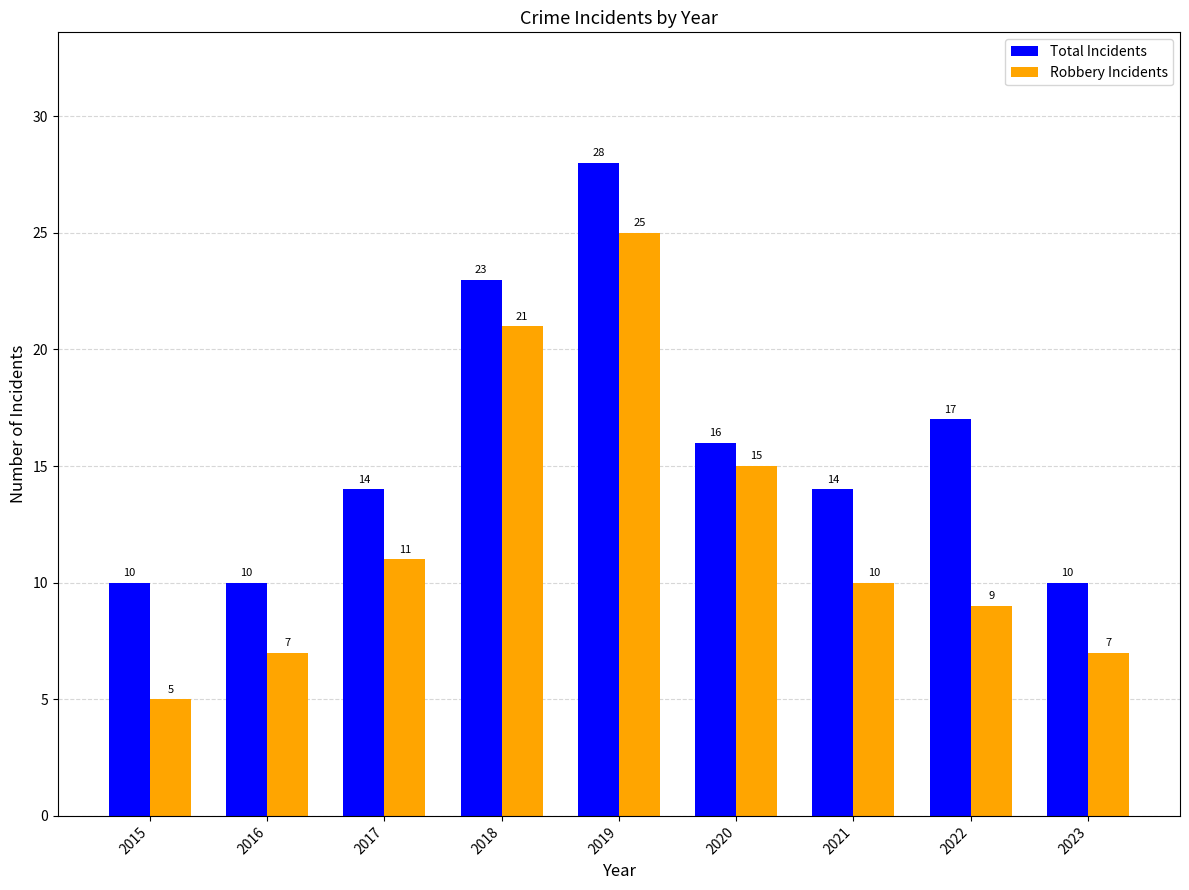

How many bars are there in total?

18